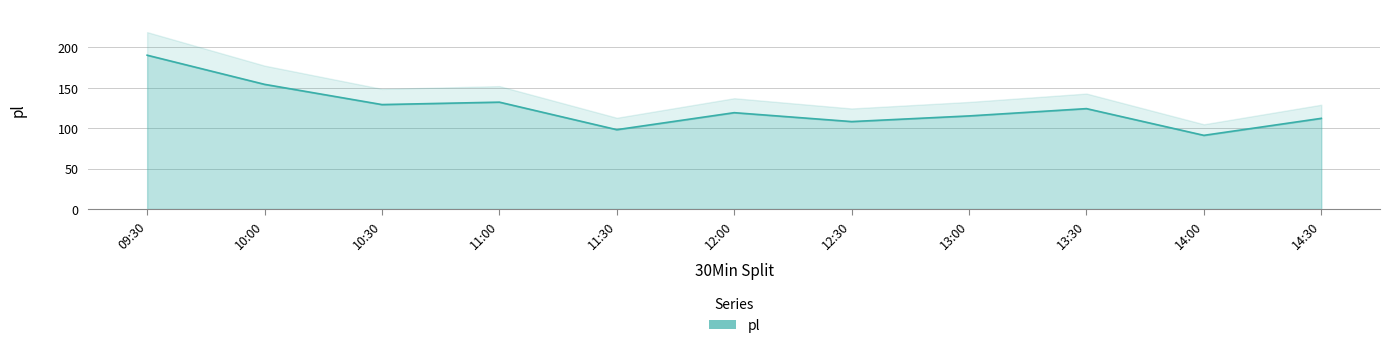

At which label is the value closest to 140?

11:00